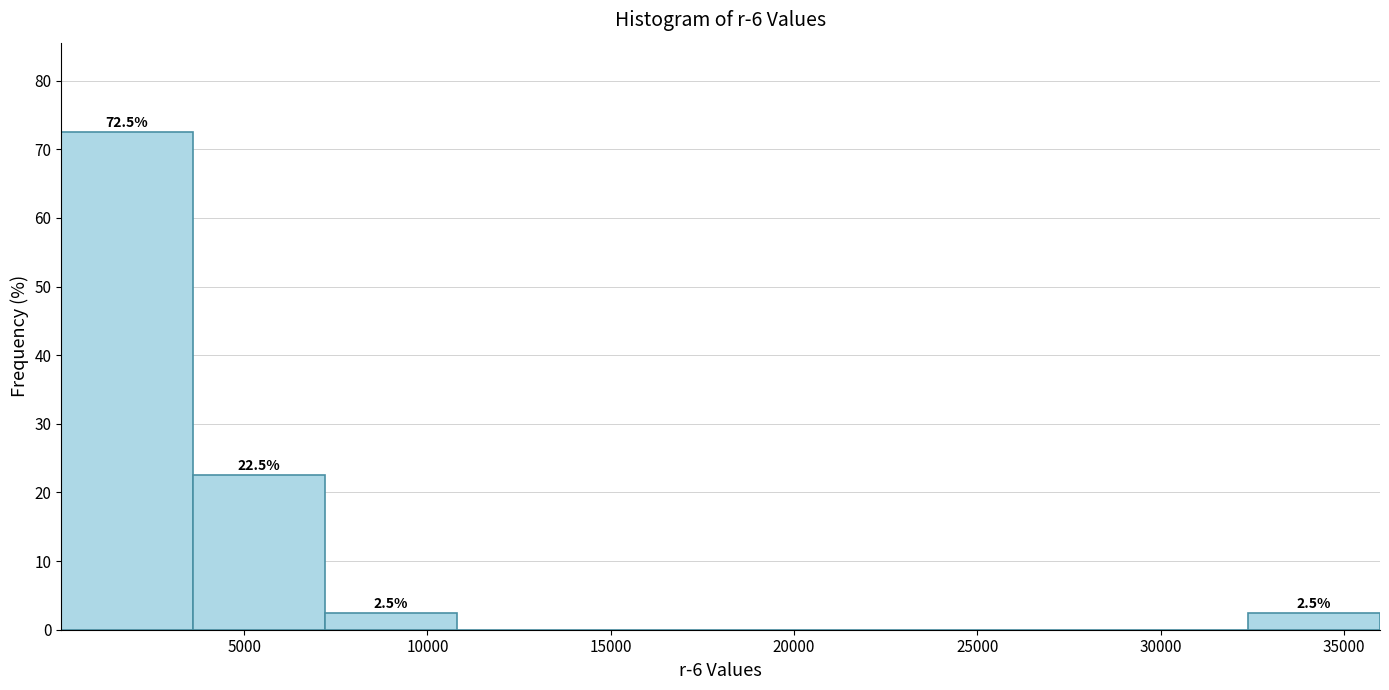

Which range on the x-axis has the tallest bar?

0 to 3500